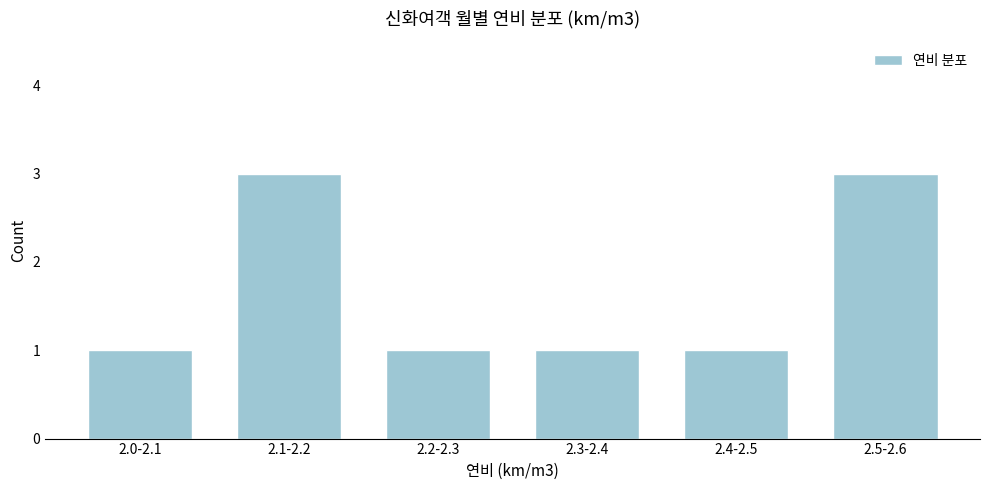

Reading right to left, list all the values displayed in this chart.

3	1	1	1	3	1